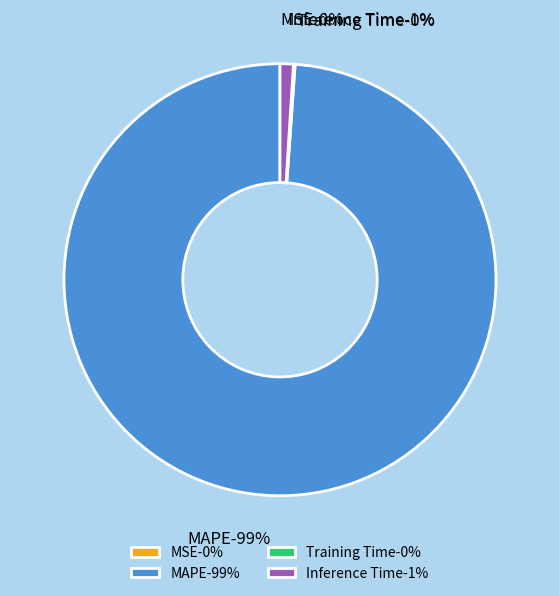

The Training Time slice represents 5% of the pie. True or false?

False